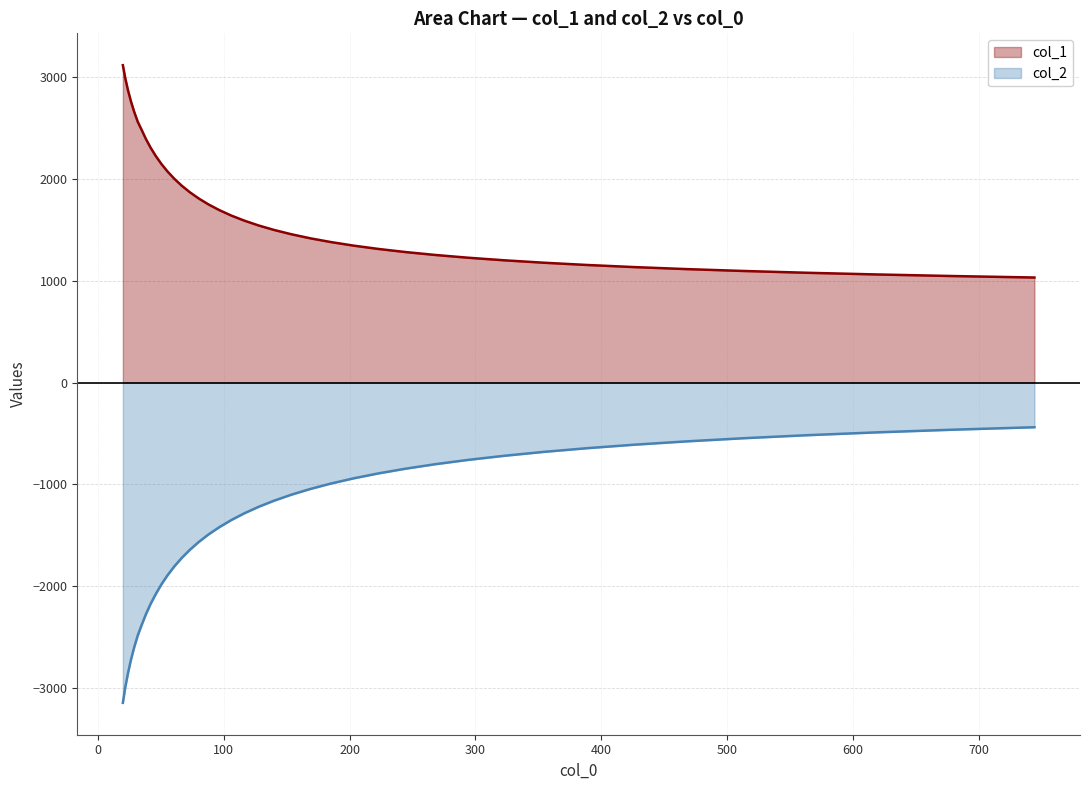

True or false: col_1 and col_2 intersect in this chart.

False